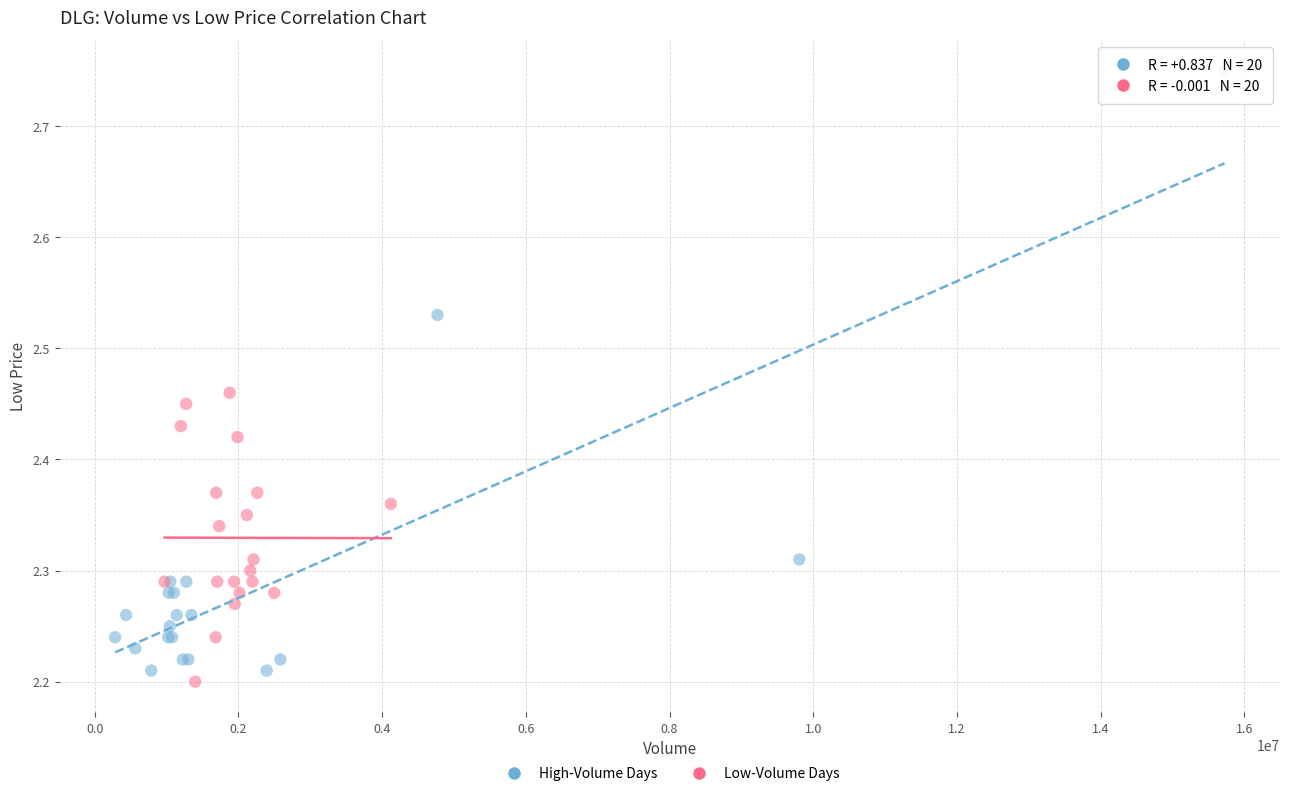

Which series has the largest Y range (max minus min)?

High-Volume Days